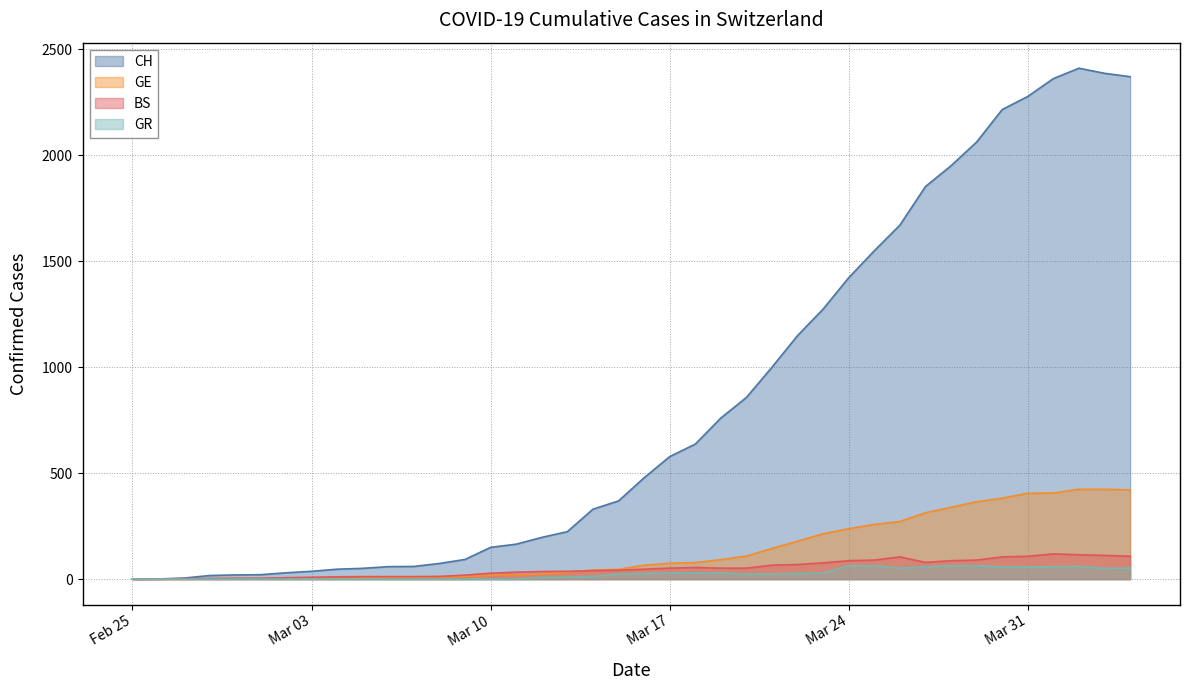

In GR, how many points are lower than both neighbors (excluding endpoints)?

2